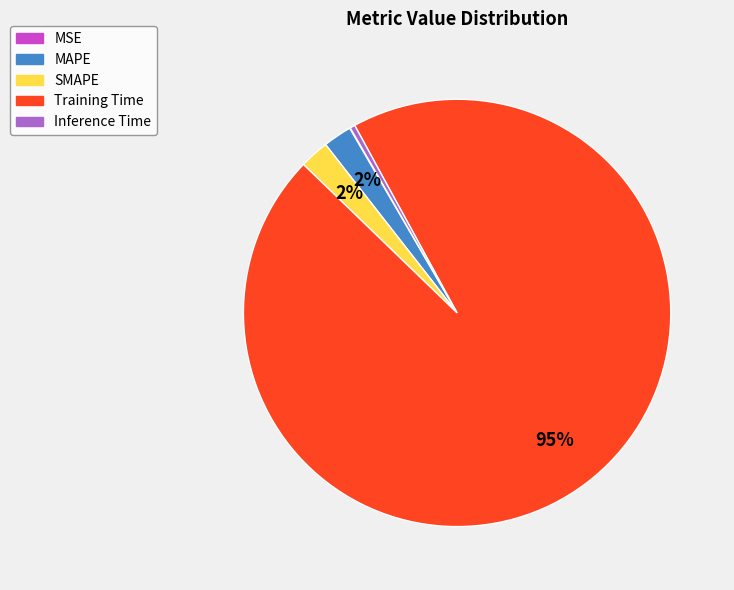

Combined, do Training Time and SMAPE account for over 50%?

Yes